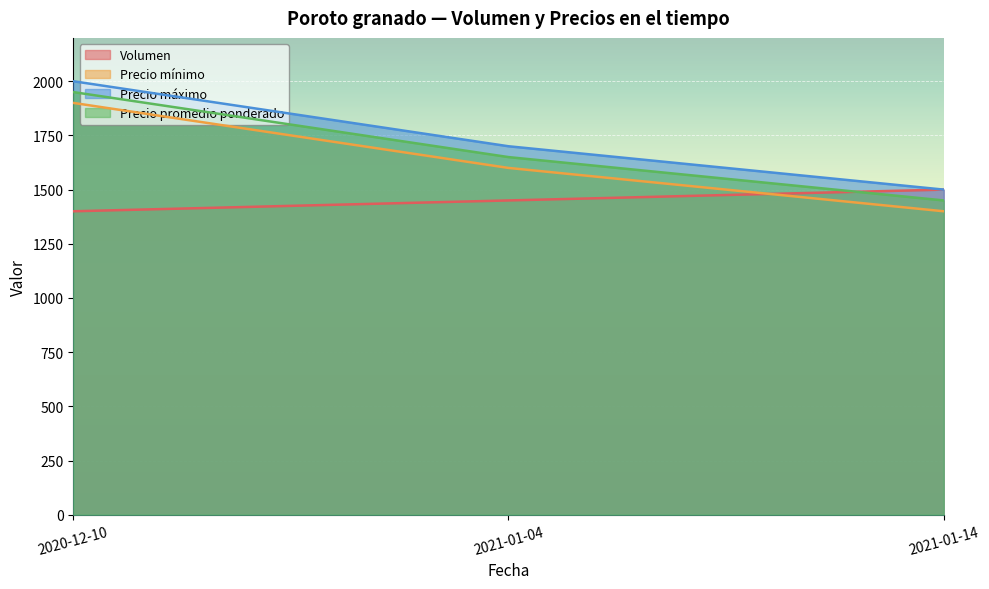

Where does the Precio mínimo series first go above 1600?

2020-12-10